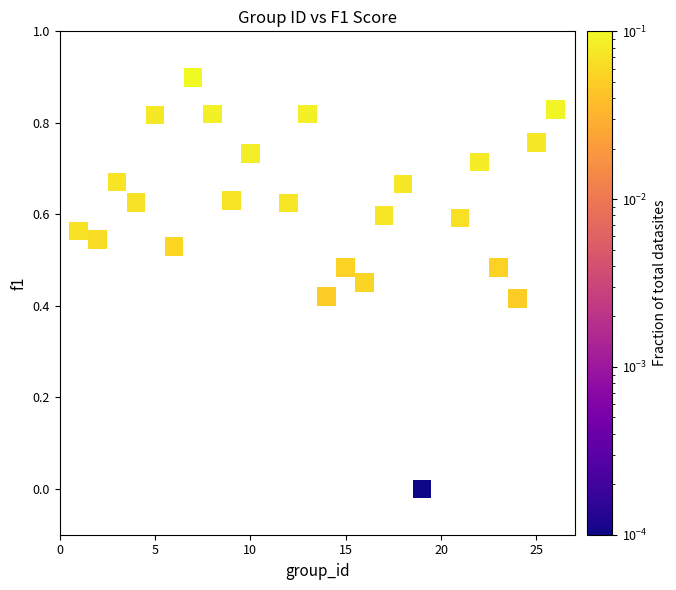

What is the range of Y values (max minus min)?

0.9